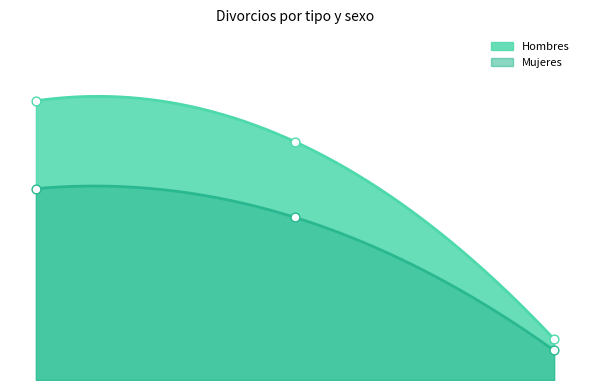

Which series has the widest spread of Y values?

Hombres